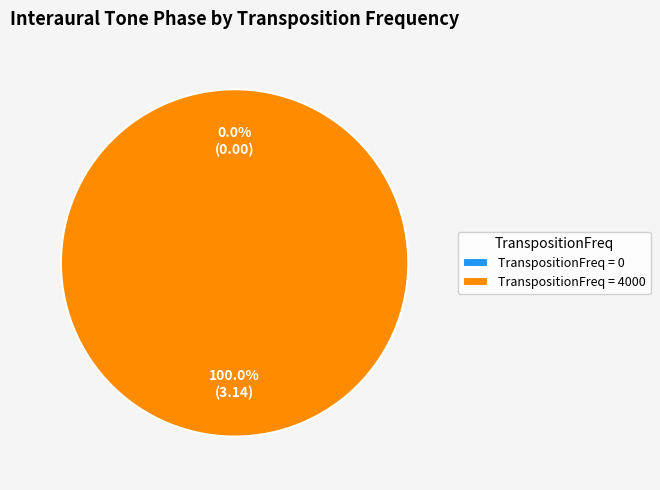

Between 0 and 4000, which is larger?

4000